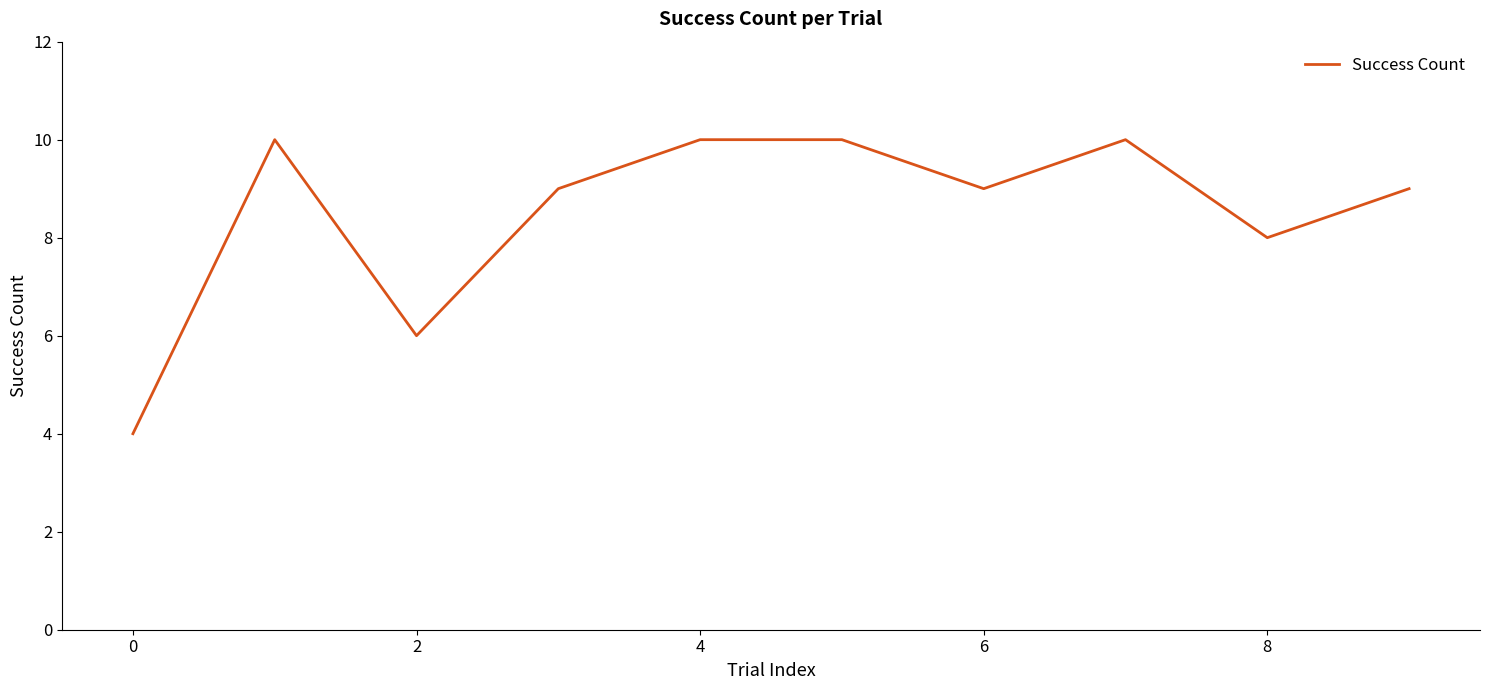

Count the number of data series in this chart.

1